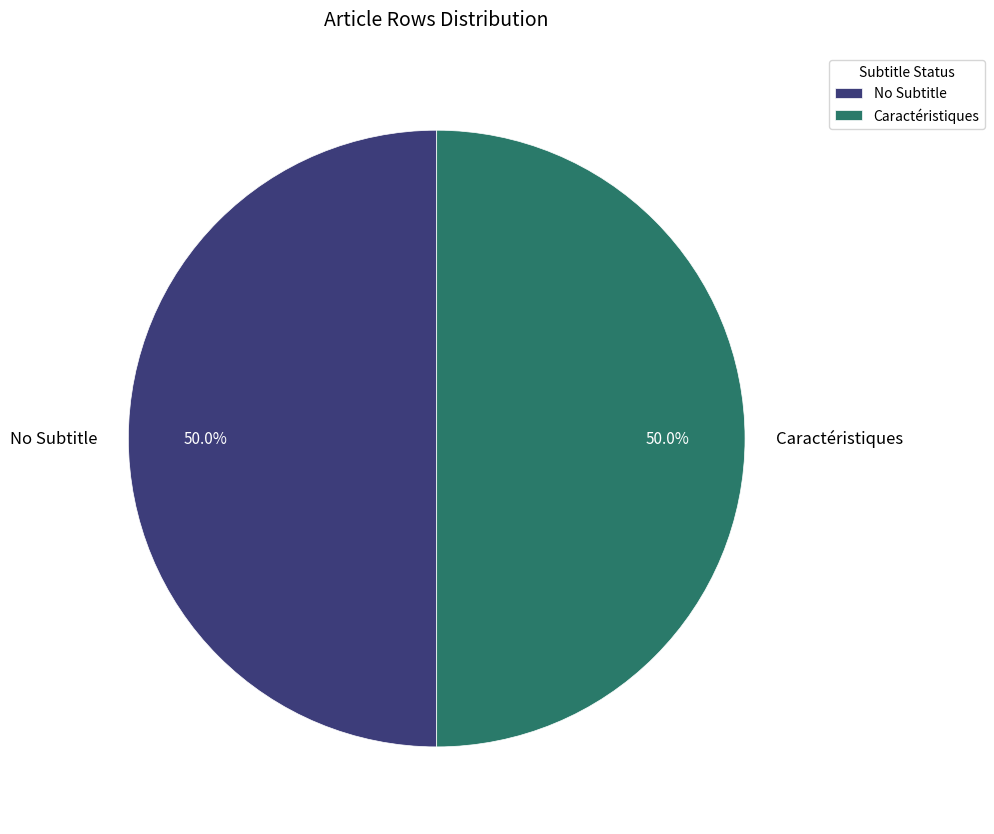

Count the number of slices in the pie.

2